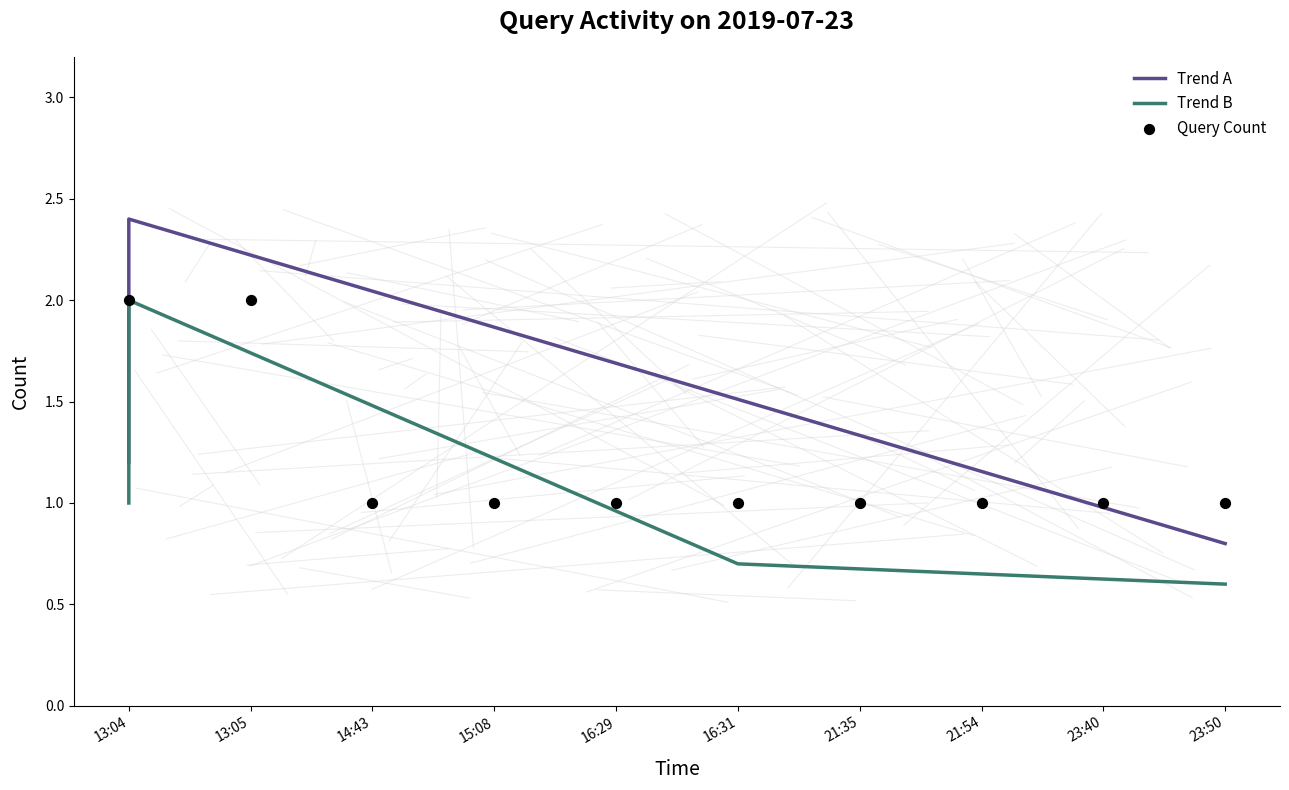

Which has a higher value, 21:54 or 14:43?

21:54